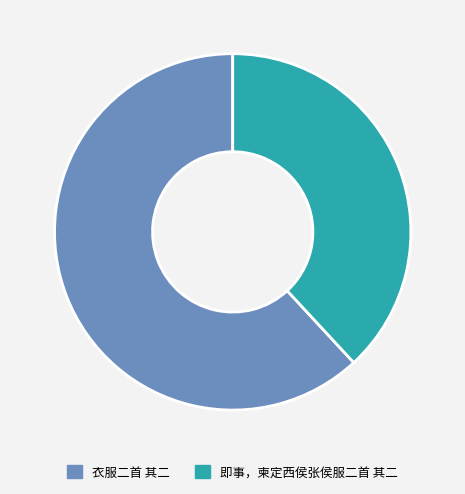

The 即事，柬定西侯张侯服二首 其二 slice represents 26% of the pie. True or false?

False